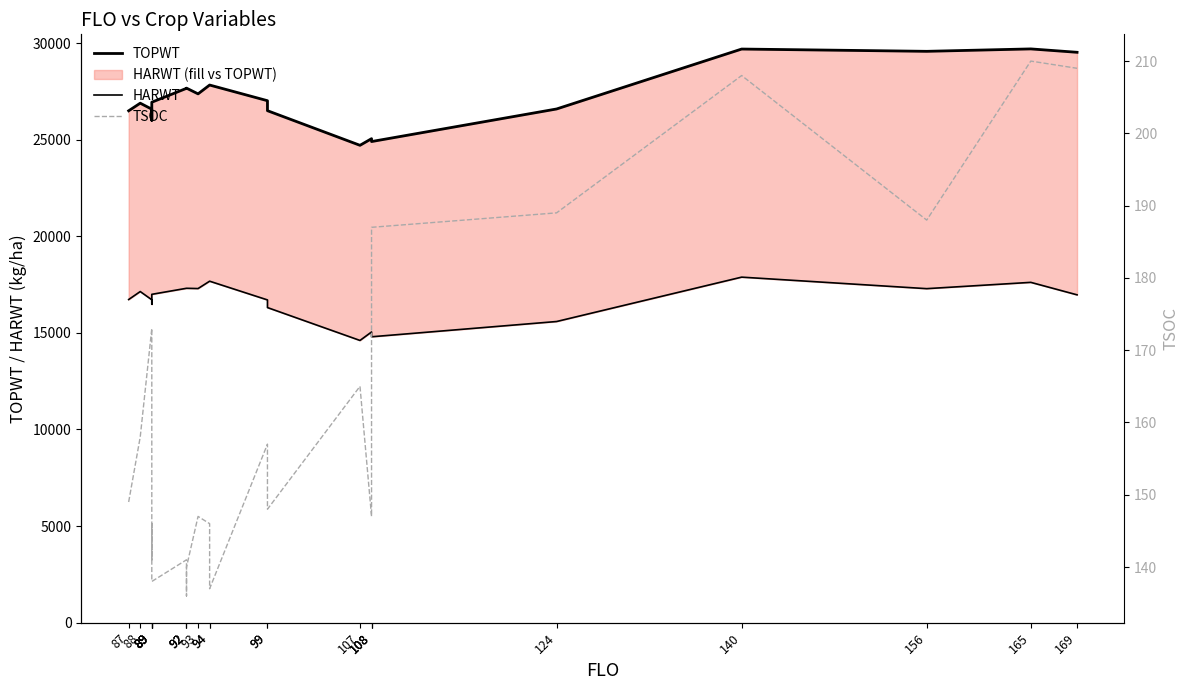

True or false: HARWT and TSOC cross at least once.

False